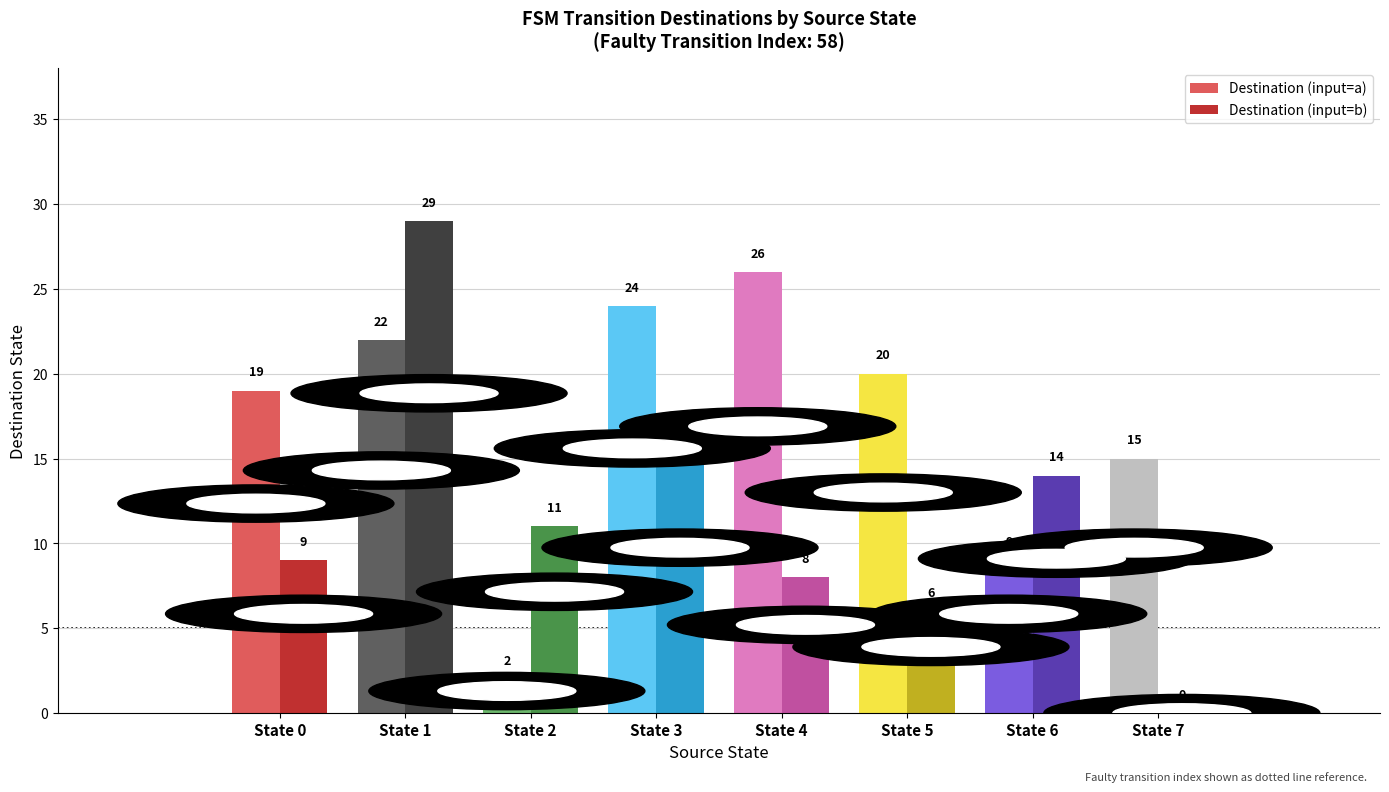

Which series has the largest total across all categories?

Destination (input=a)